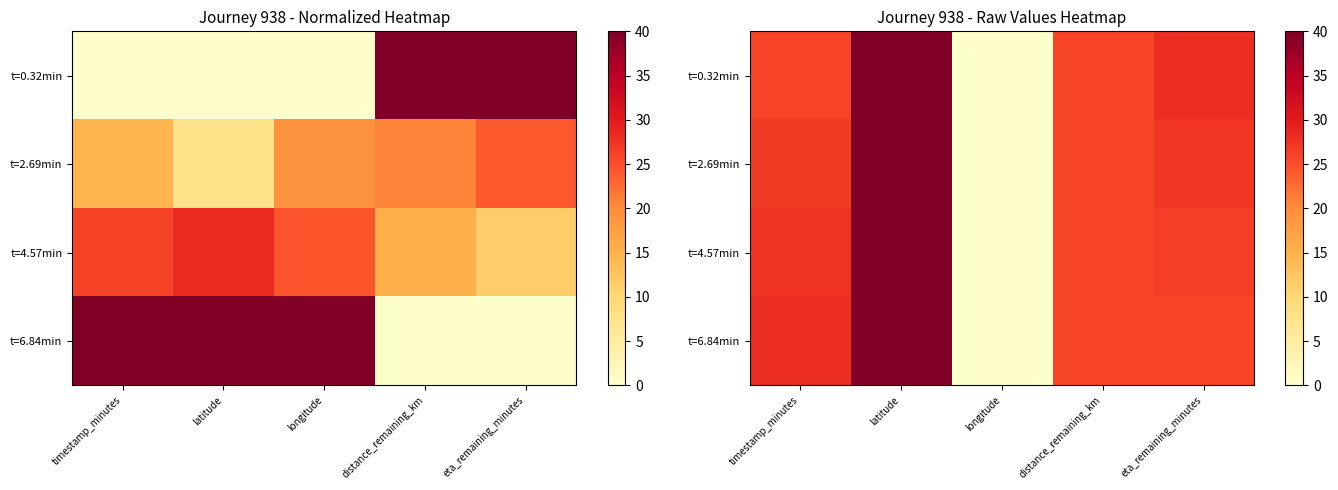

Rank the series by their average value, from highest to lowest.

t=6.84min, t=0.32min, t=2.69min, t=4.57min